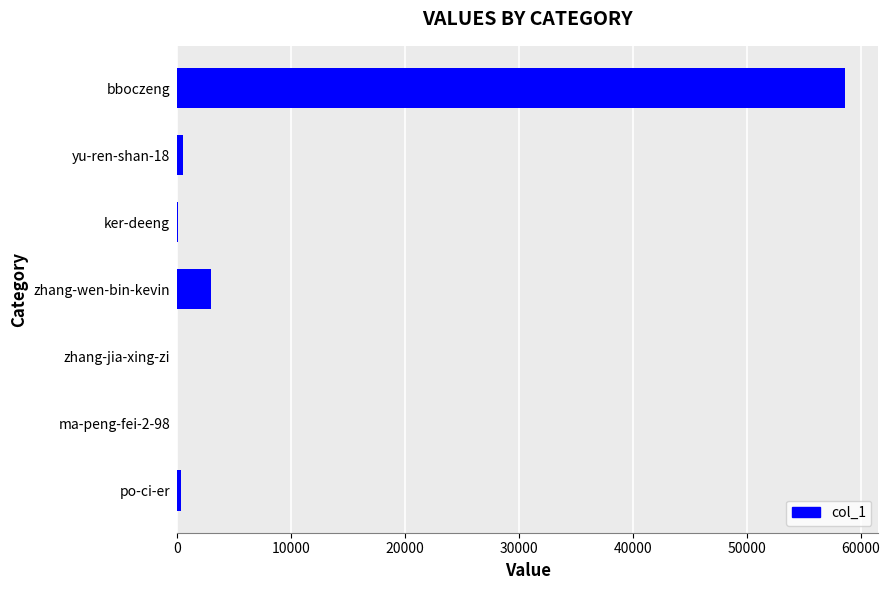

What is the greatest value displayed?

58631